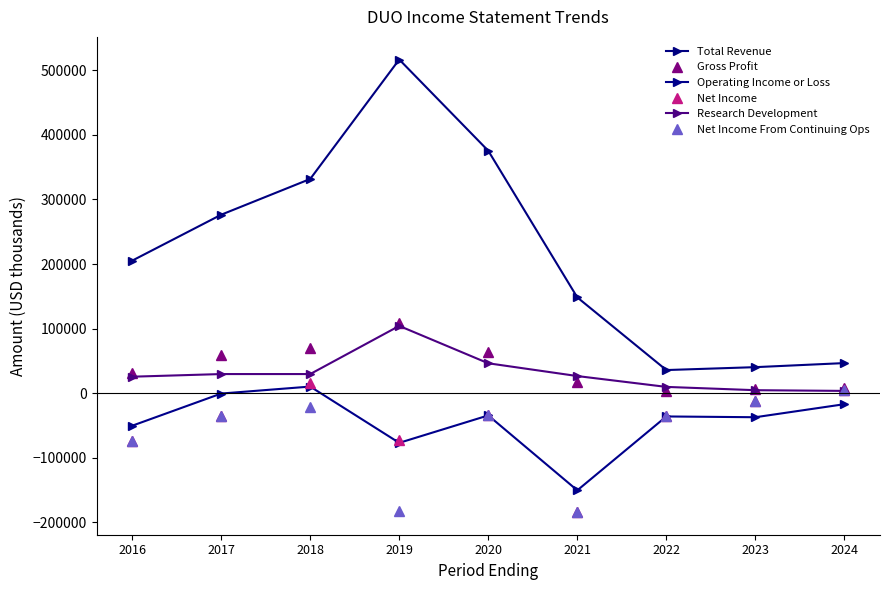

In Research Development, how many points are higher than both neighbors (excluding endpoints)?

1